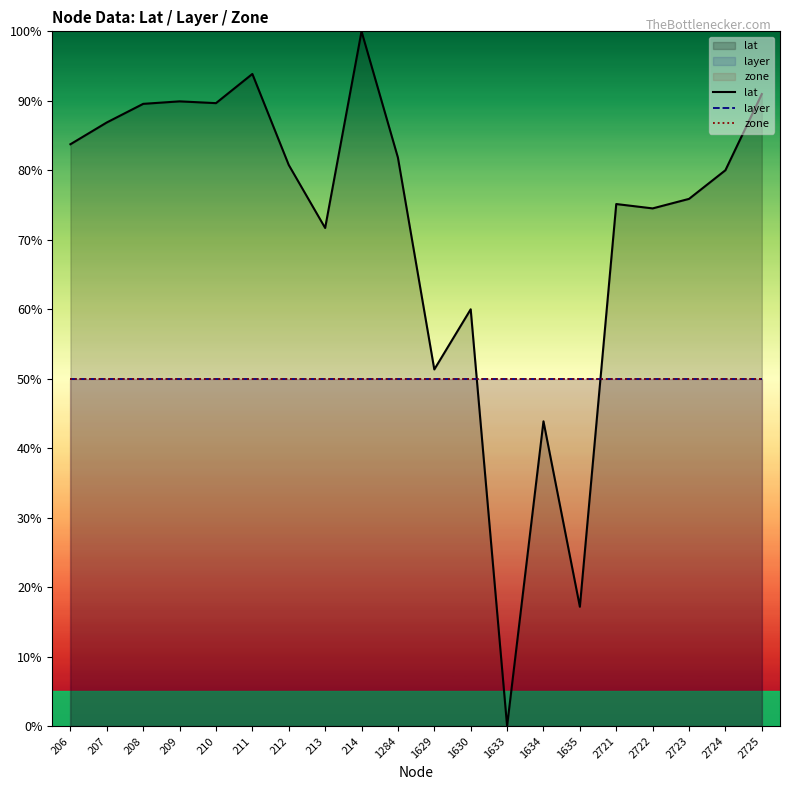

How many lines are shown in the chart?

3